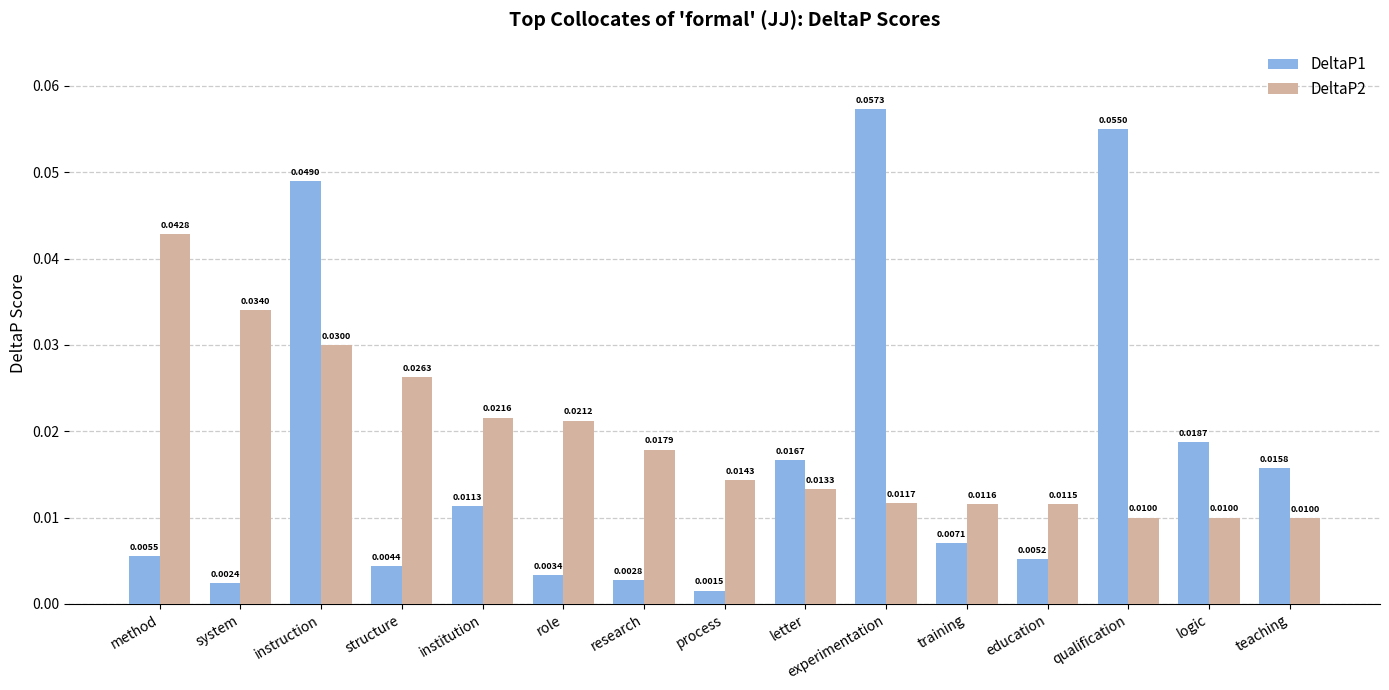

At which category is the sum across all series the highest?

instruction